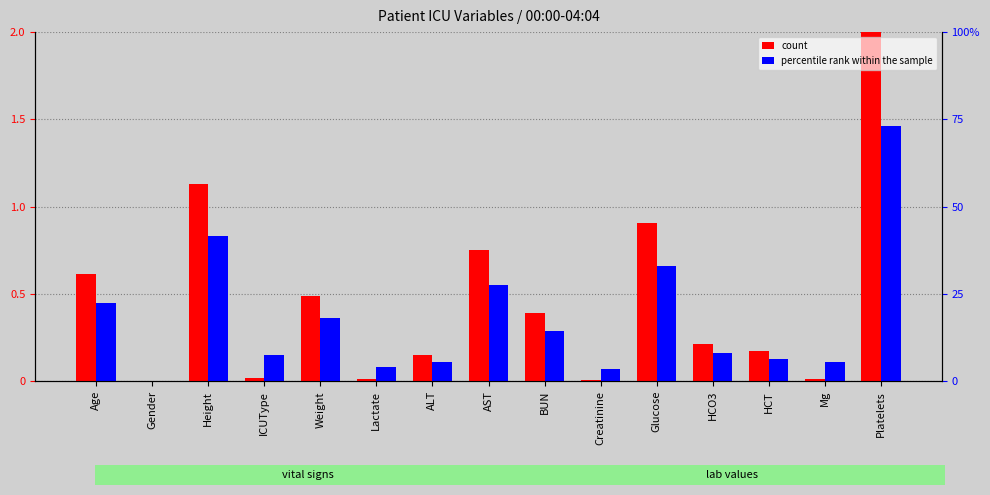

What is the value of the percentile rank within the sample bar at the 3rd from the left?

0.8